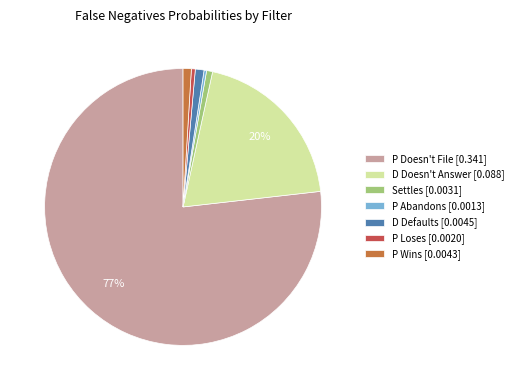

Is it true that D Doesn't Answer [0.088] is 20% of the pie?

True